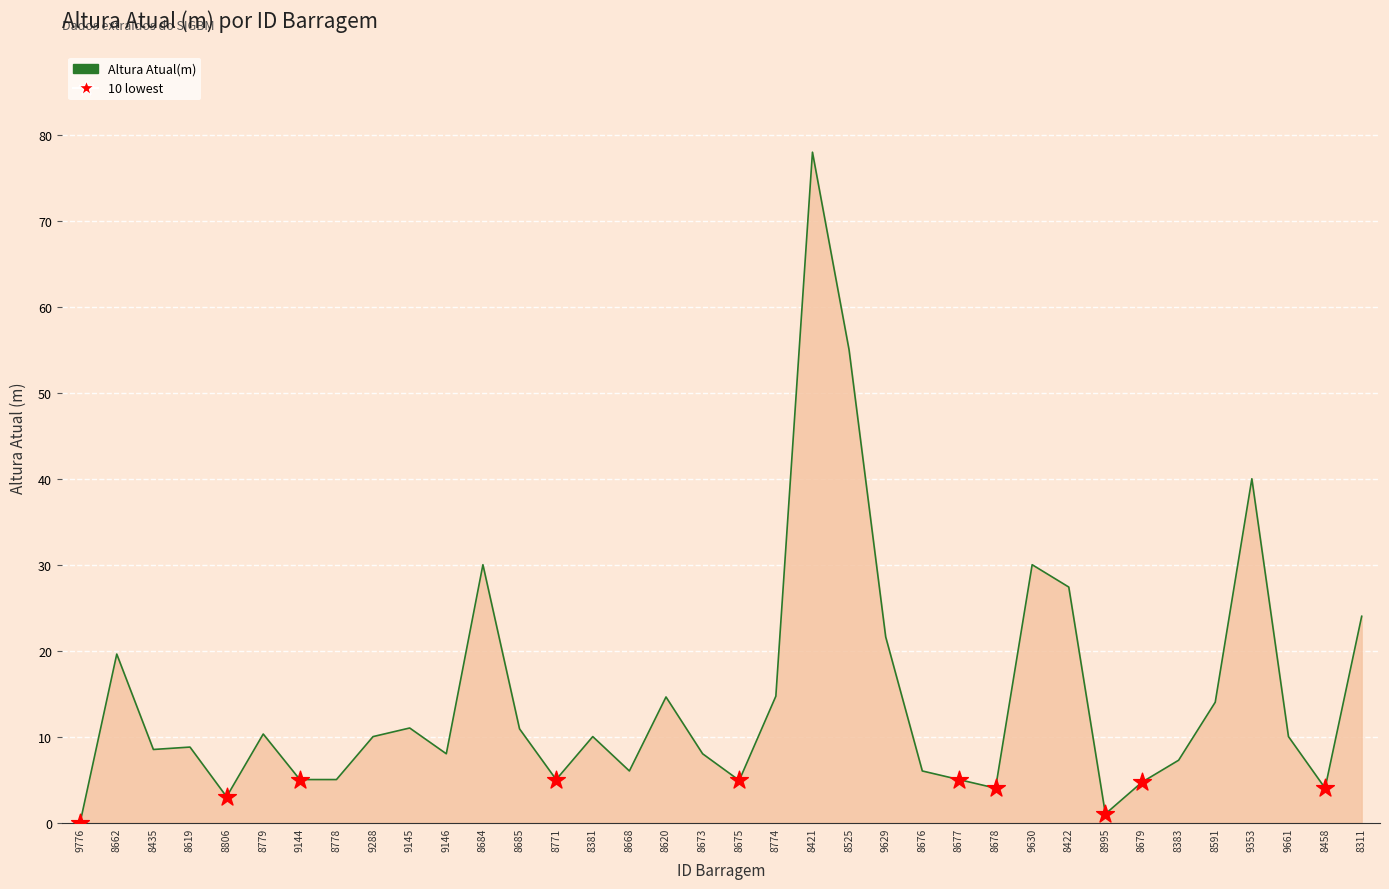

What is the ratio of the value at 8619 to the value at 8675?

1.8